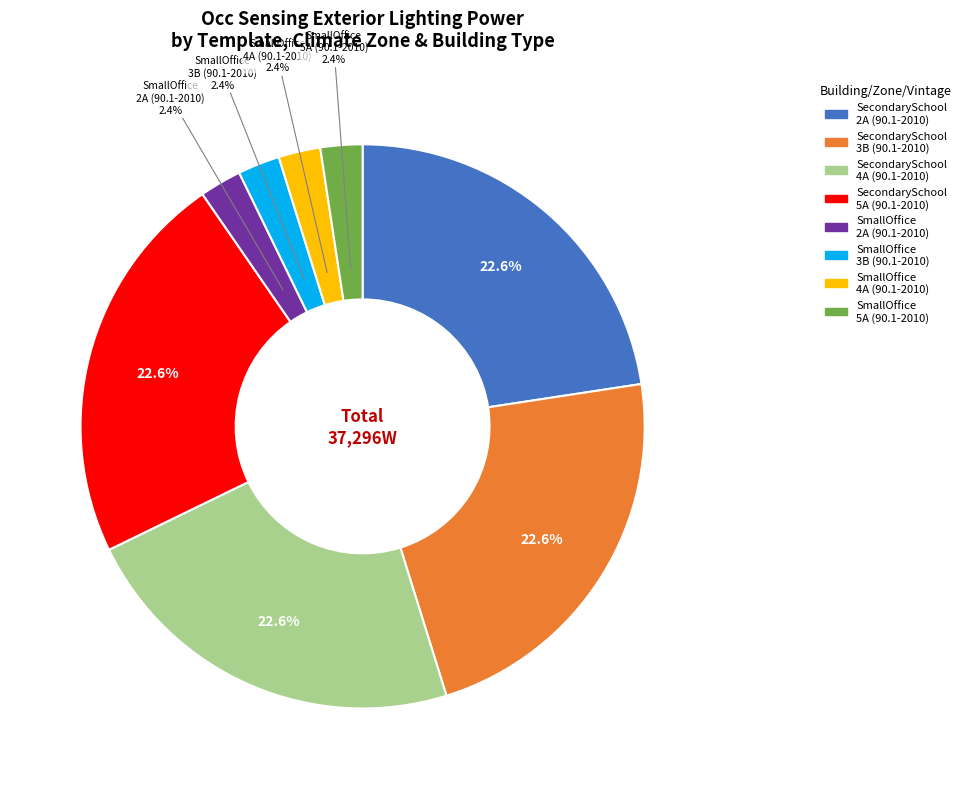

Does any single category account for the majority?

No